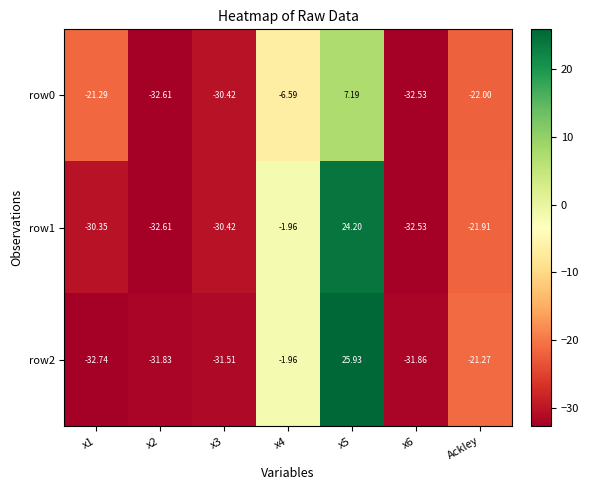

Is the value of row2 at x5 greater than the value of row0 at x2?

Yes